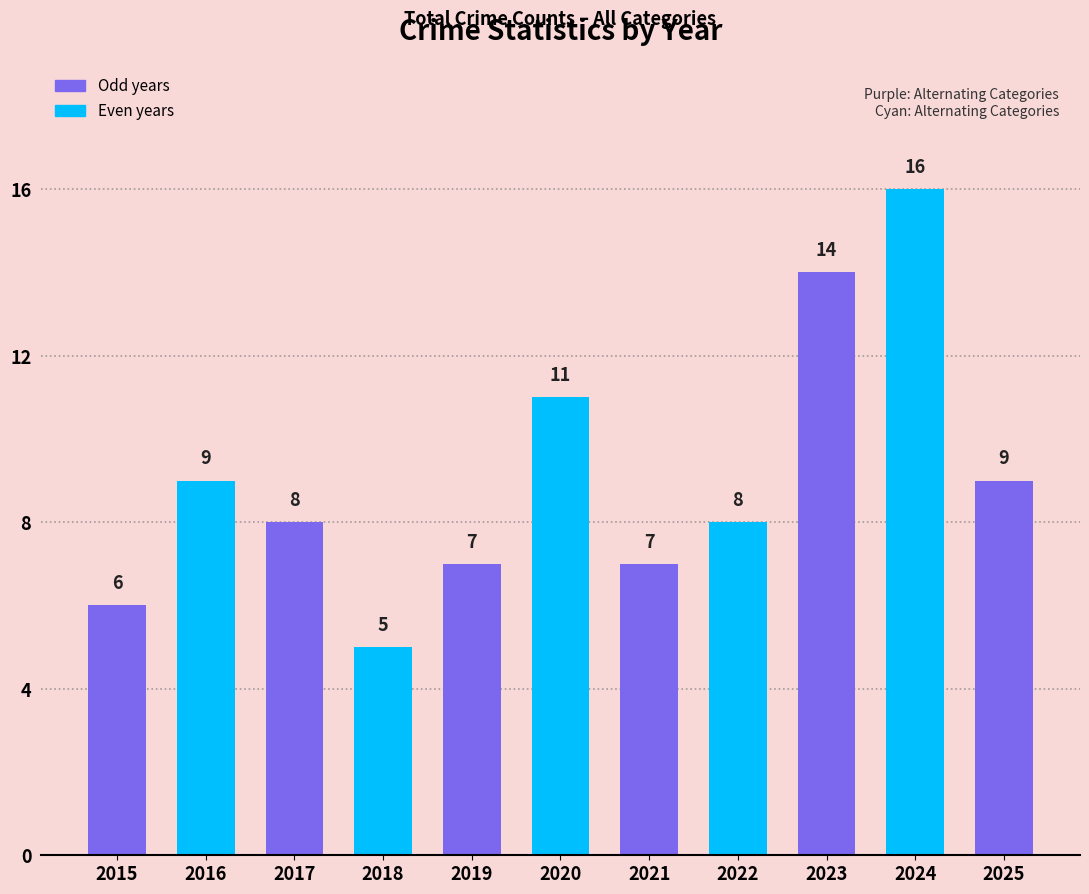

What is the sum of the values at 2019 and 2017?

15